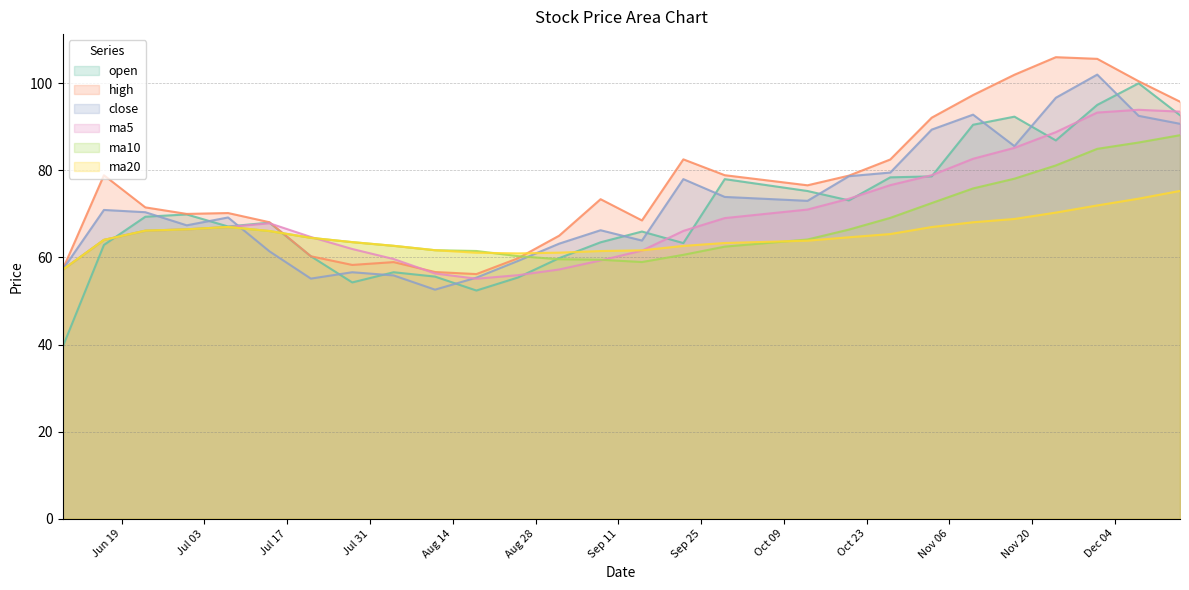

How many lines are shown in the chart?

6